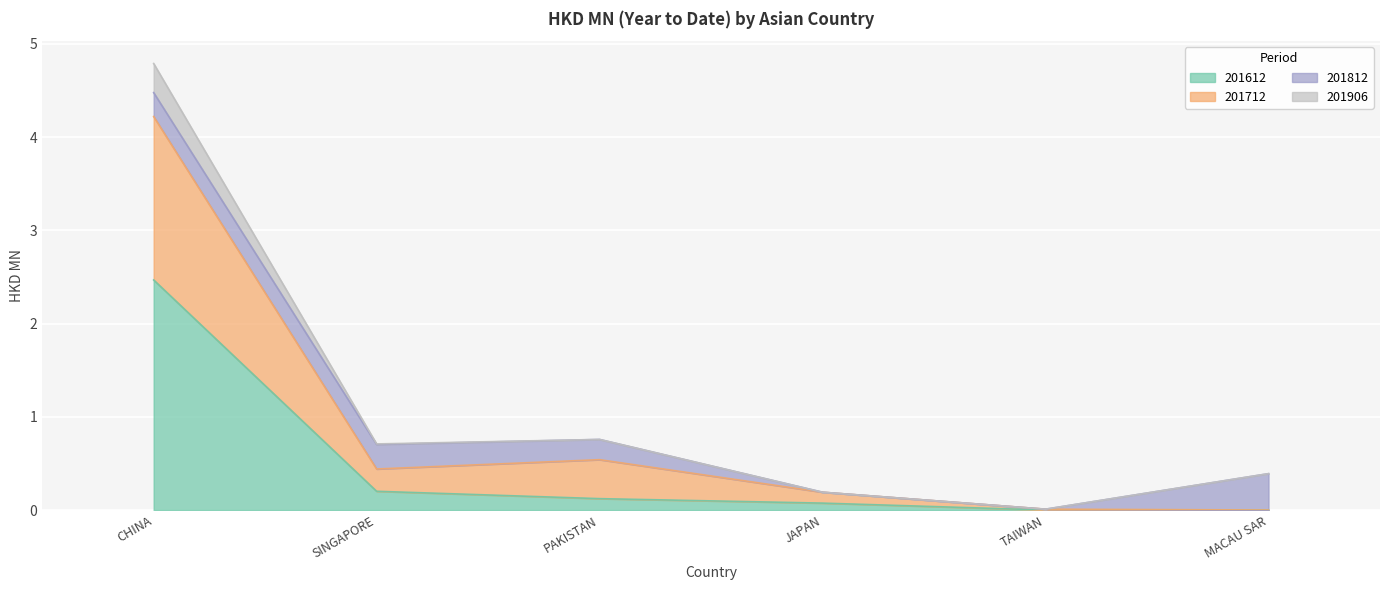

Where is 201906 nearest to the value 2?

PAKISTAN